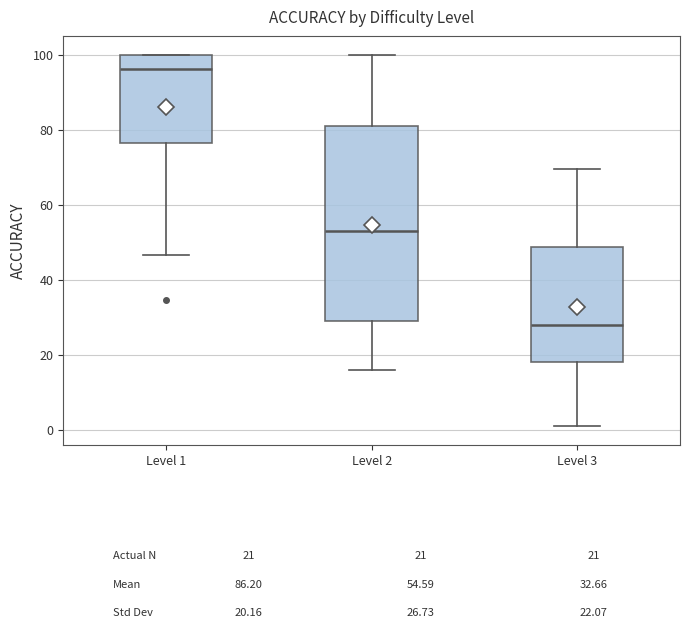

Which box has the highest median line?

Level 1